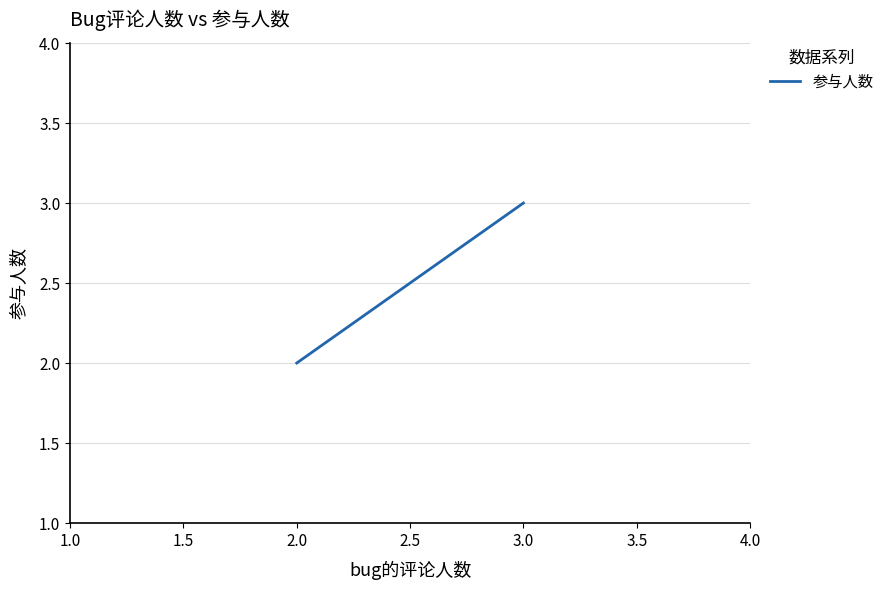

The value at 3.0 is 5. True or false?

False